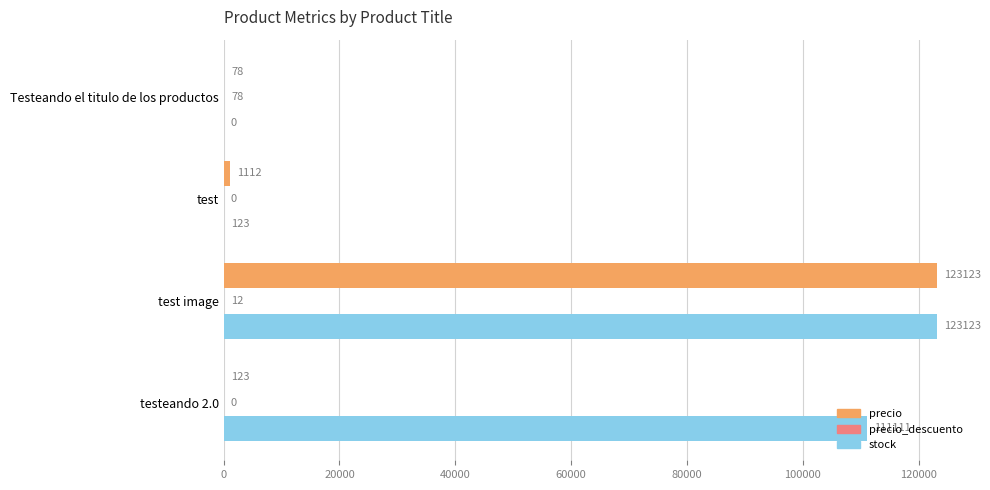

What is the sum of all stock values?

234357